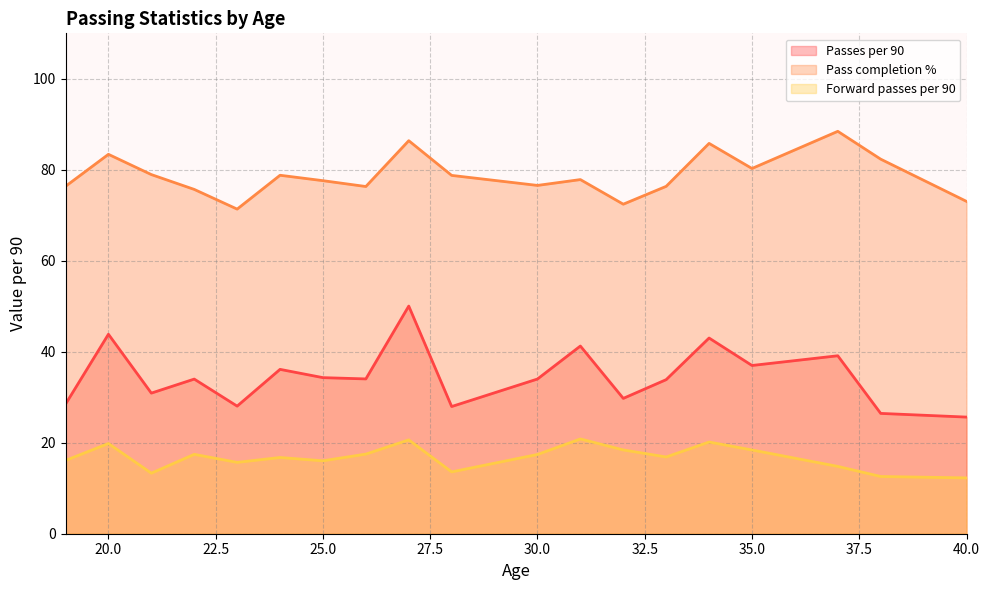

True or false: Pass completion % and Passes per 90 cross at least once.

False